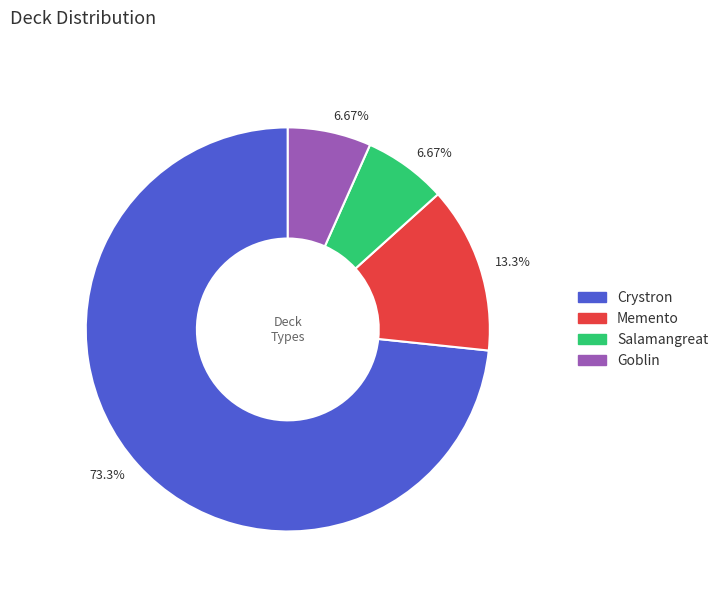

To the nearest percent, what is the average slice percentage?

25%